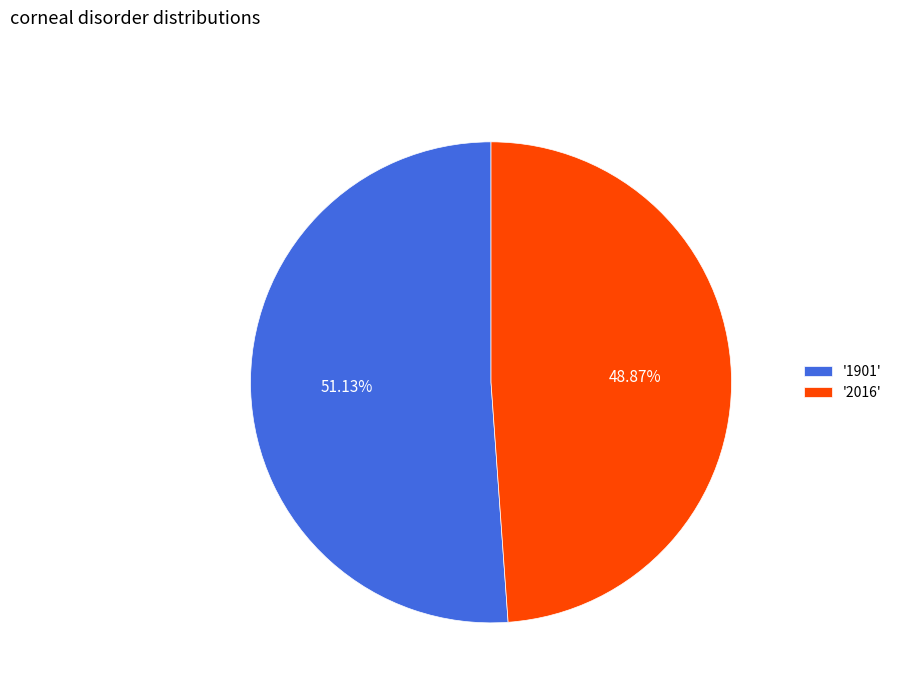

Count the number of slices in the pie.

2